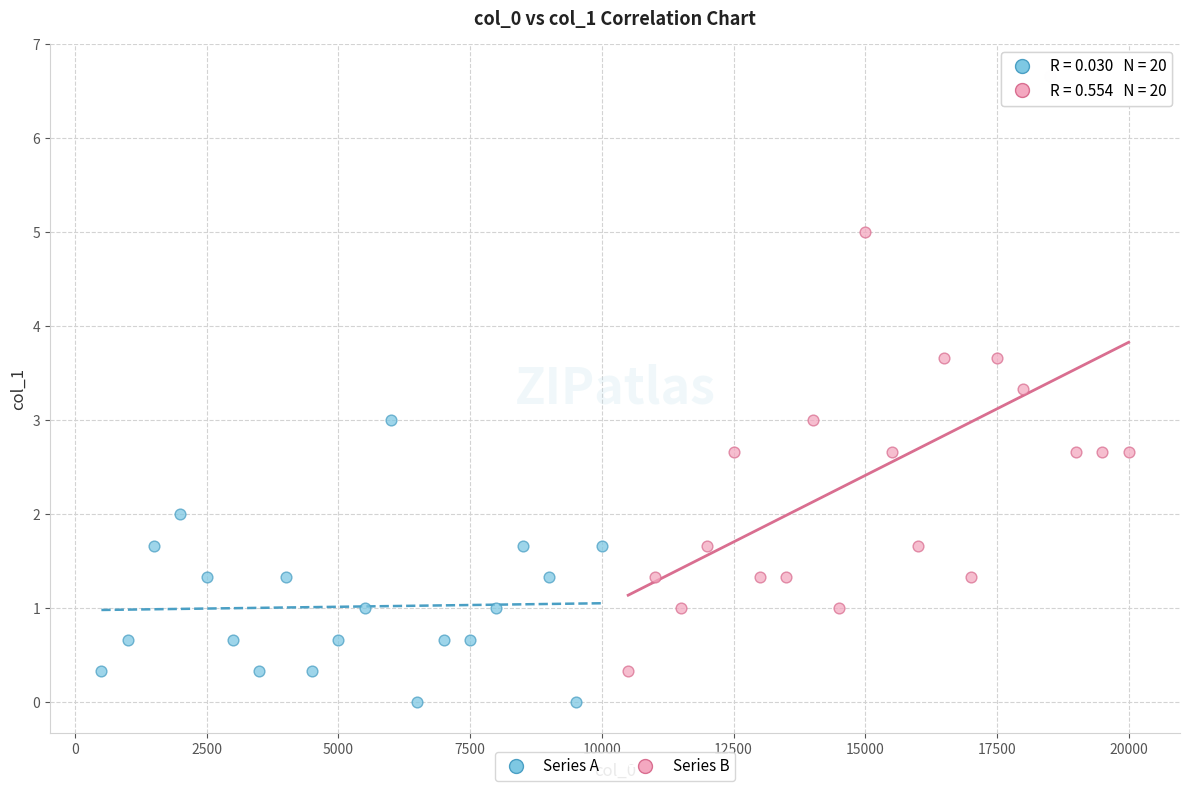

Which series contains the highest Y value?

Series B